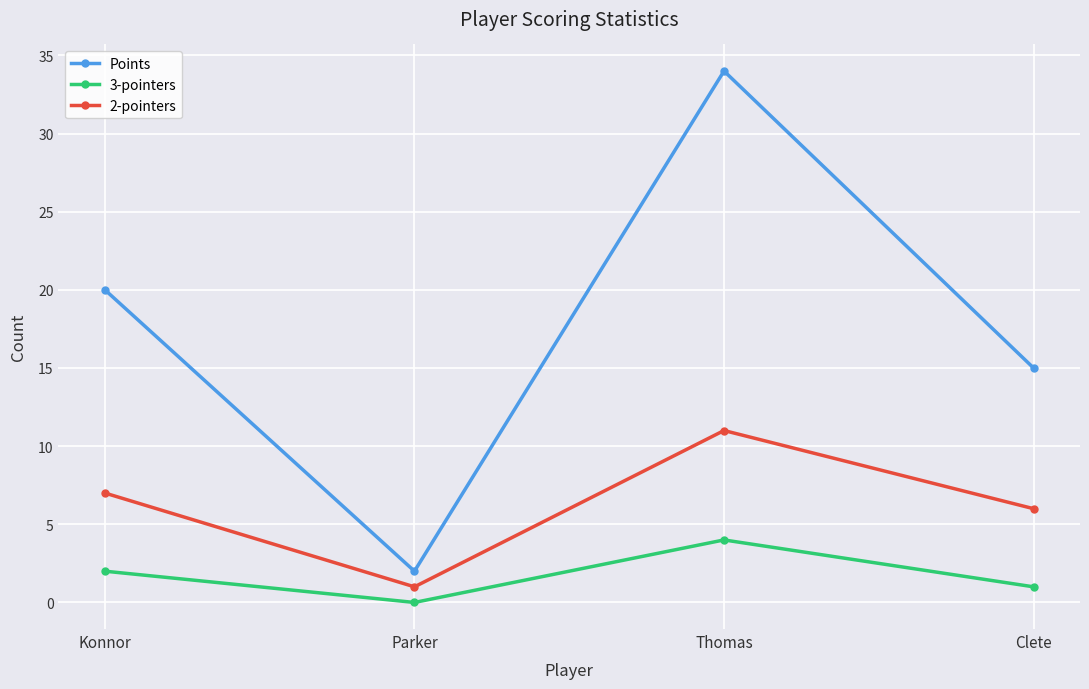

At which category is the sum across all series the highest?

Thomas